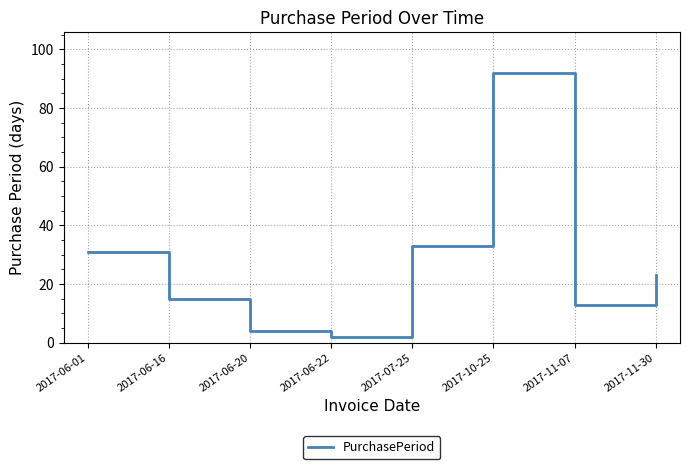

What is the difference between the values at 2017-10-25 and 2017-06-22?

90